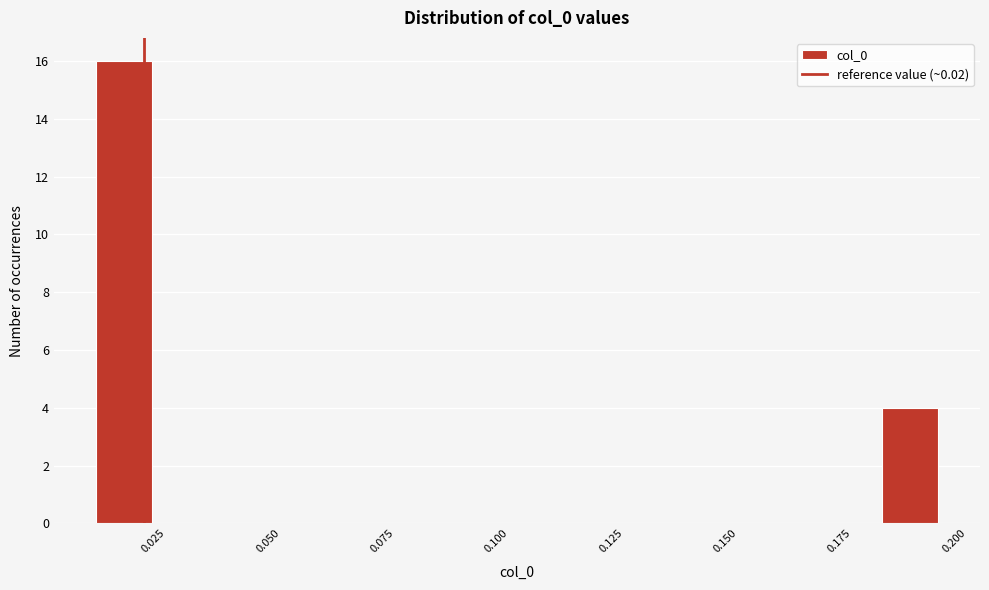

Read against the x-axis, roughly where is the centre of the tallest bar?

0.015